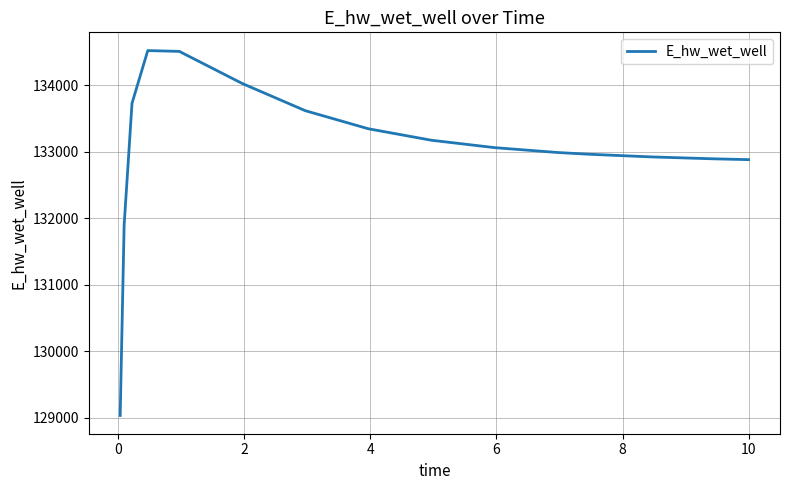

What is the minimum value shown in the chart?

129031.1